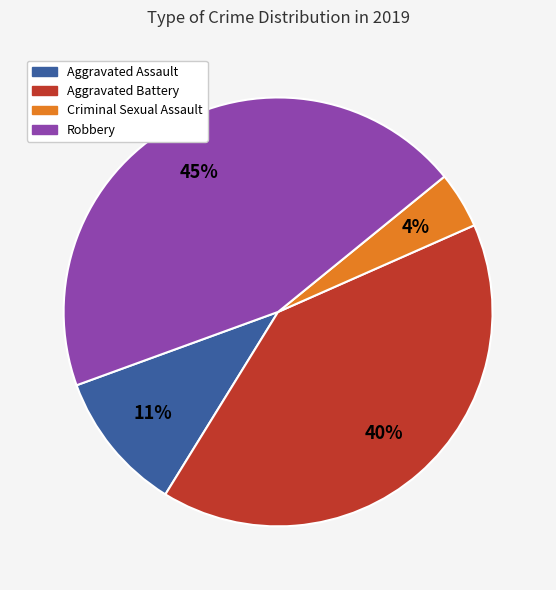

To the nearest percent, what is the average slice percentage?

25%